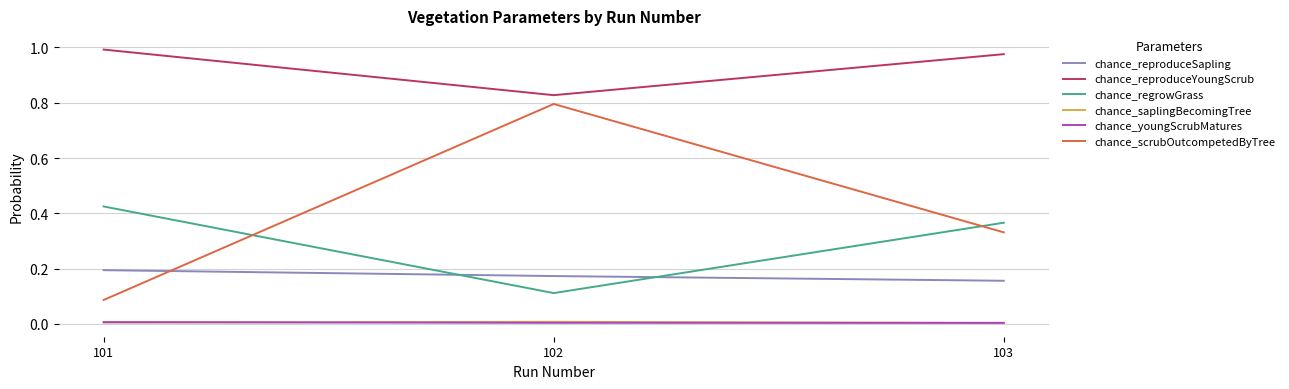

Which series changed the most between 101 and 102?

chance_scrubOutcompetedByTree